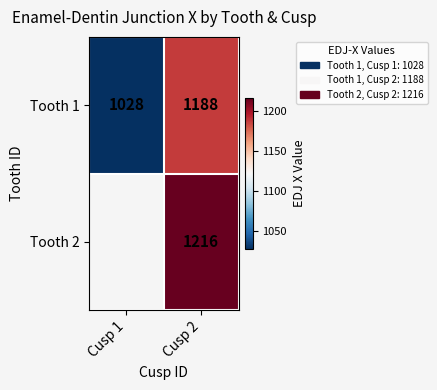

Is it true that Tooth 1 equals 1188 at Cusp 2?

True